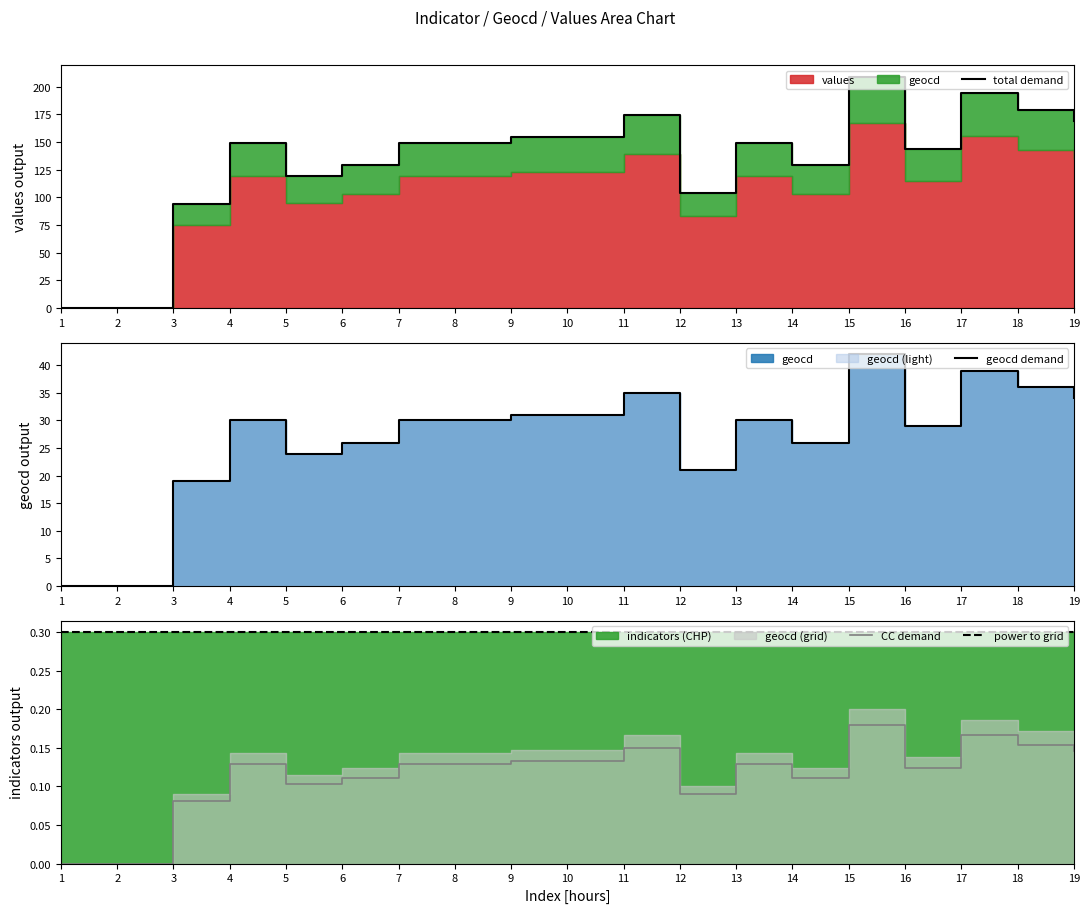

How many lines are shown in the chart?

4